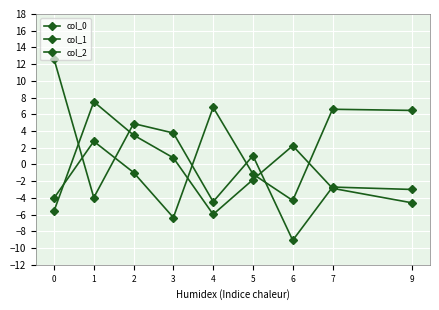

How many lines are shown in the chart?

3